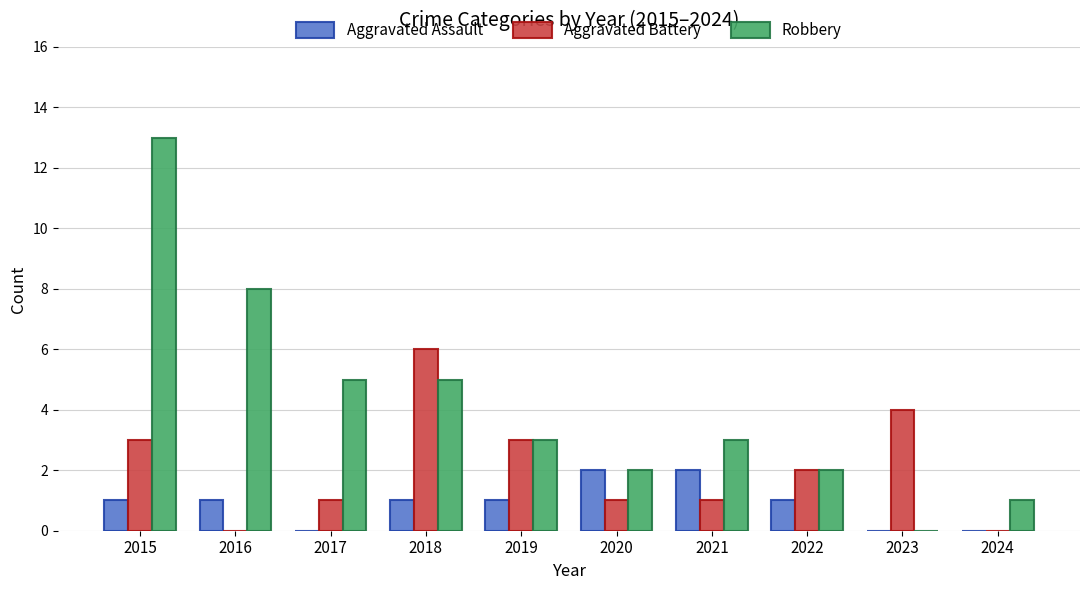

Reading right to left, transcribe all the data shown in this chart.

Aggravated Assault: 2024=0	2023=0	2022=1	2021=2	2020=2	2019=1	2018=1	2017=0	2016=1	2015=1
Aggravated Battery: 2024=0	2023=4	2022=2	2021=1	2020=1	2019=3	2018=6	2017=1	2016=0	2015=3
Robbery: 2024=1	2023=0	2022=2	2021=3	2020=2	2019=3	2018=5	2017=5	2016=8	2015=13